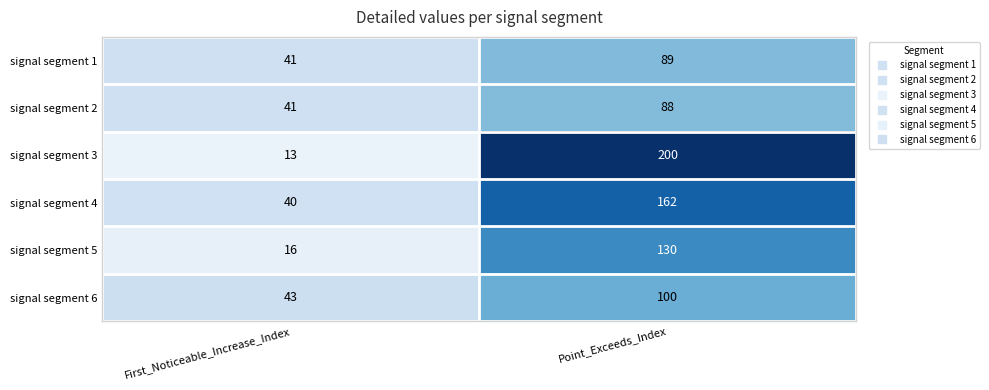

Which series has the widest spread of values?

signal segment 3